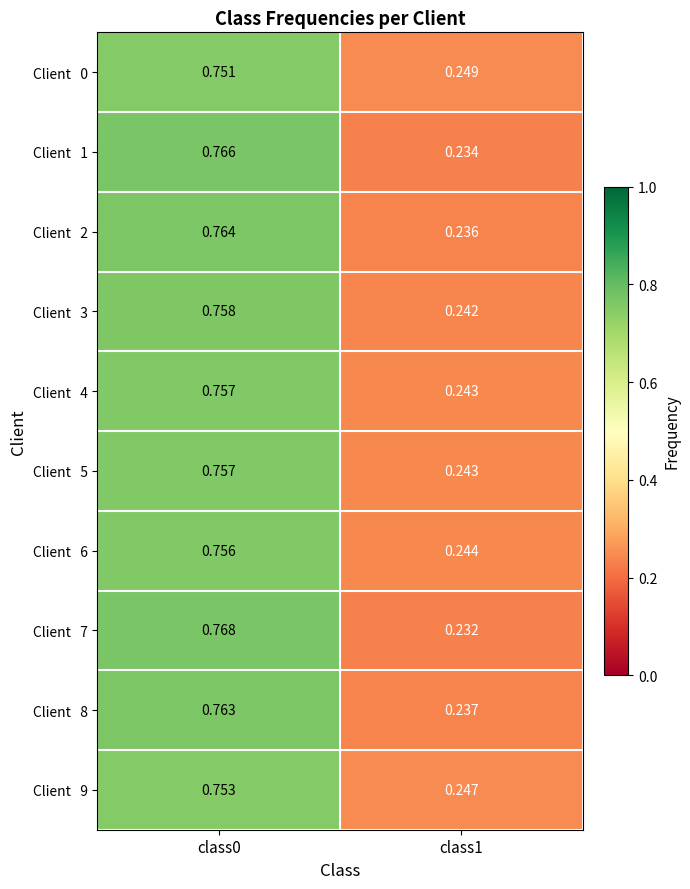

Rank the series at class1 from highest to lowest value.

Client 0, Client 9, Client 6, Client 4, Client 5, Client 3, Client 8, Client 2, Client 1, Client 7